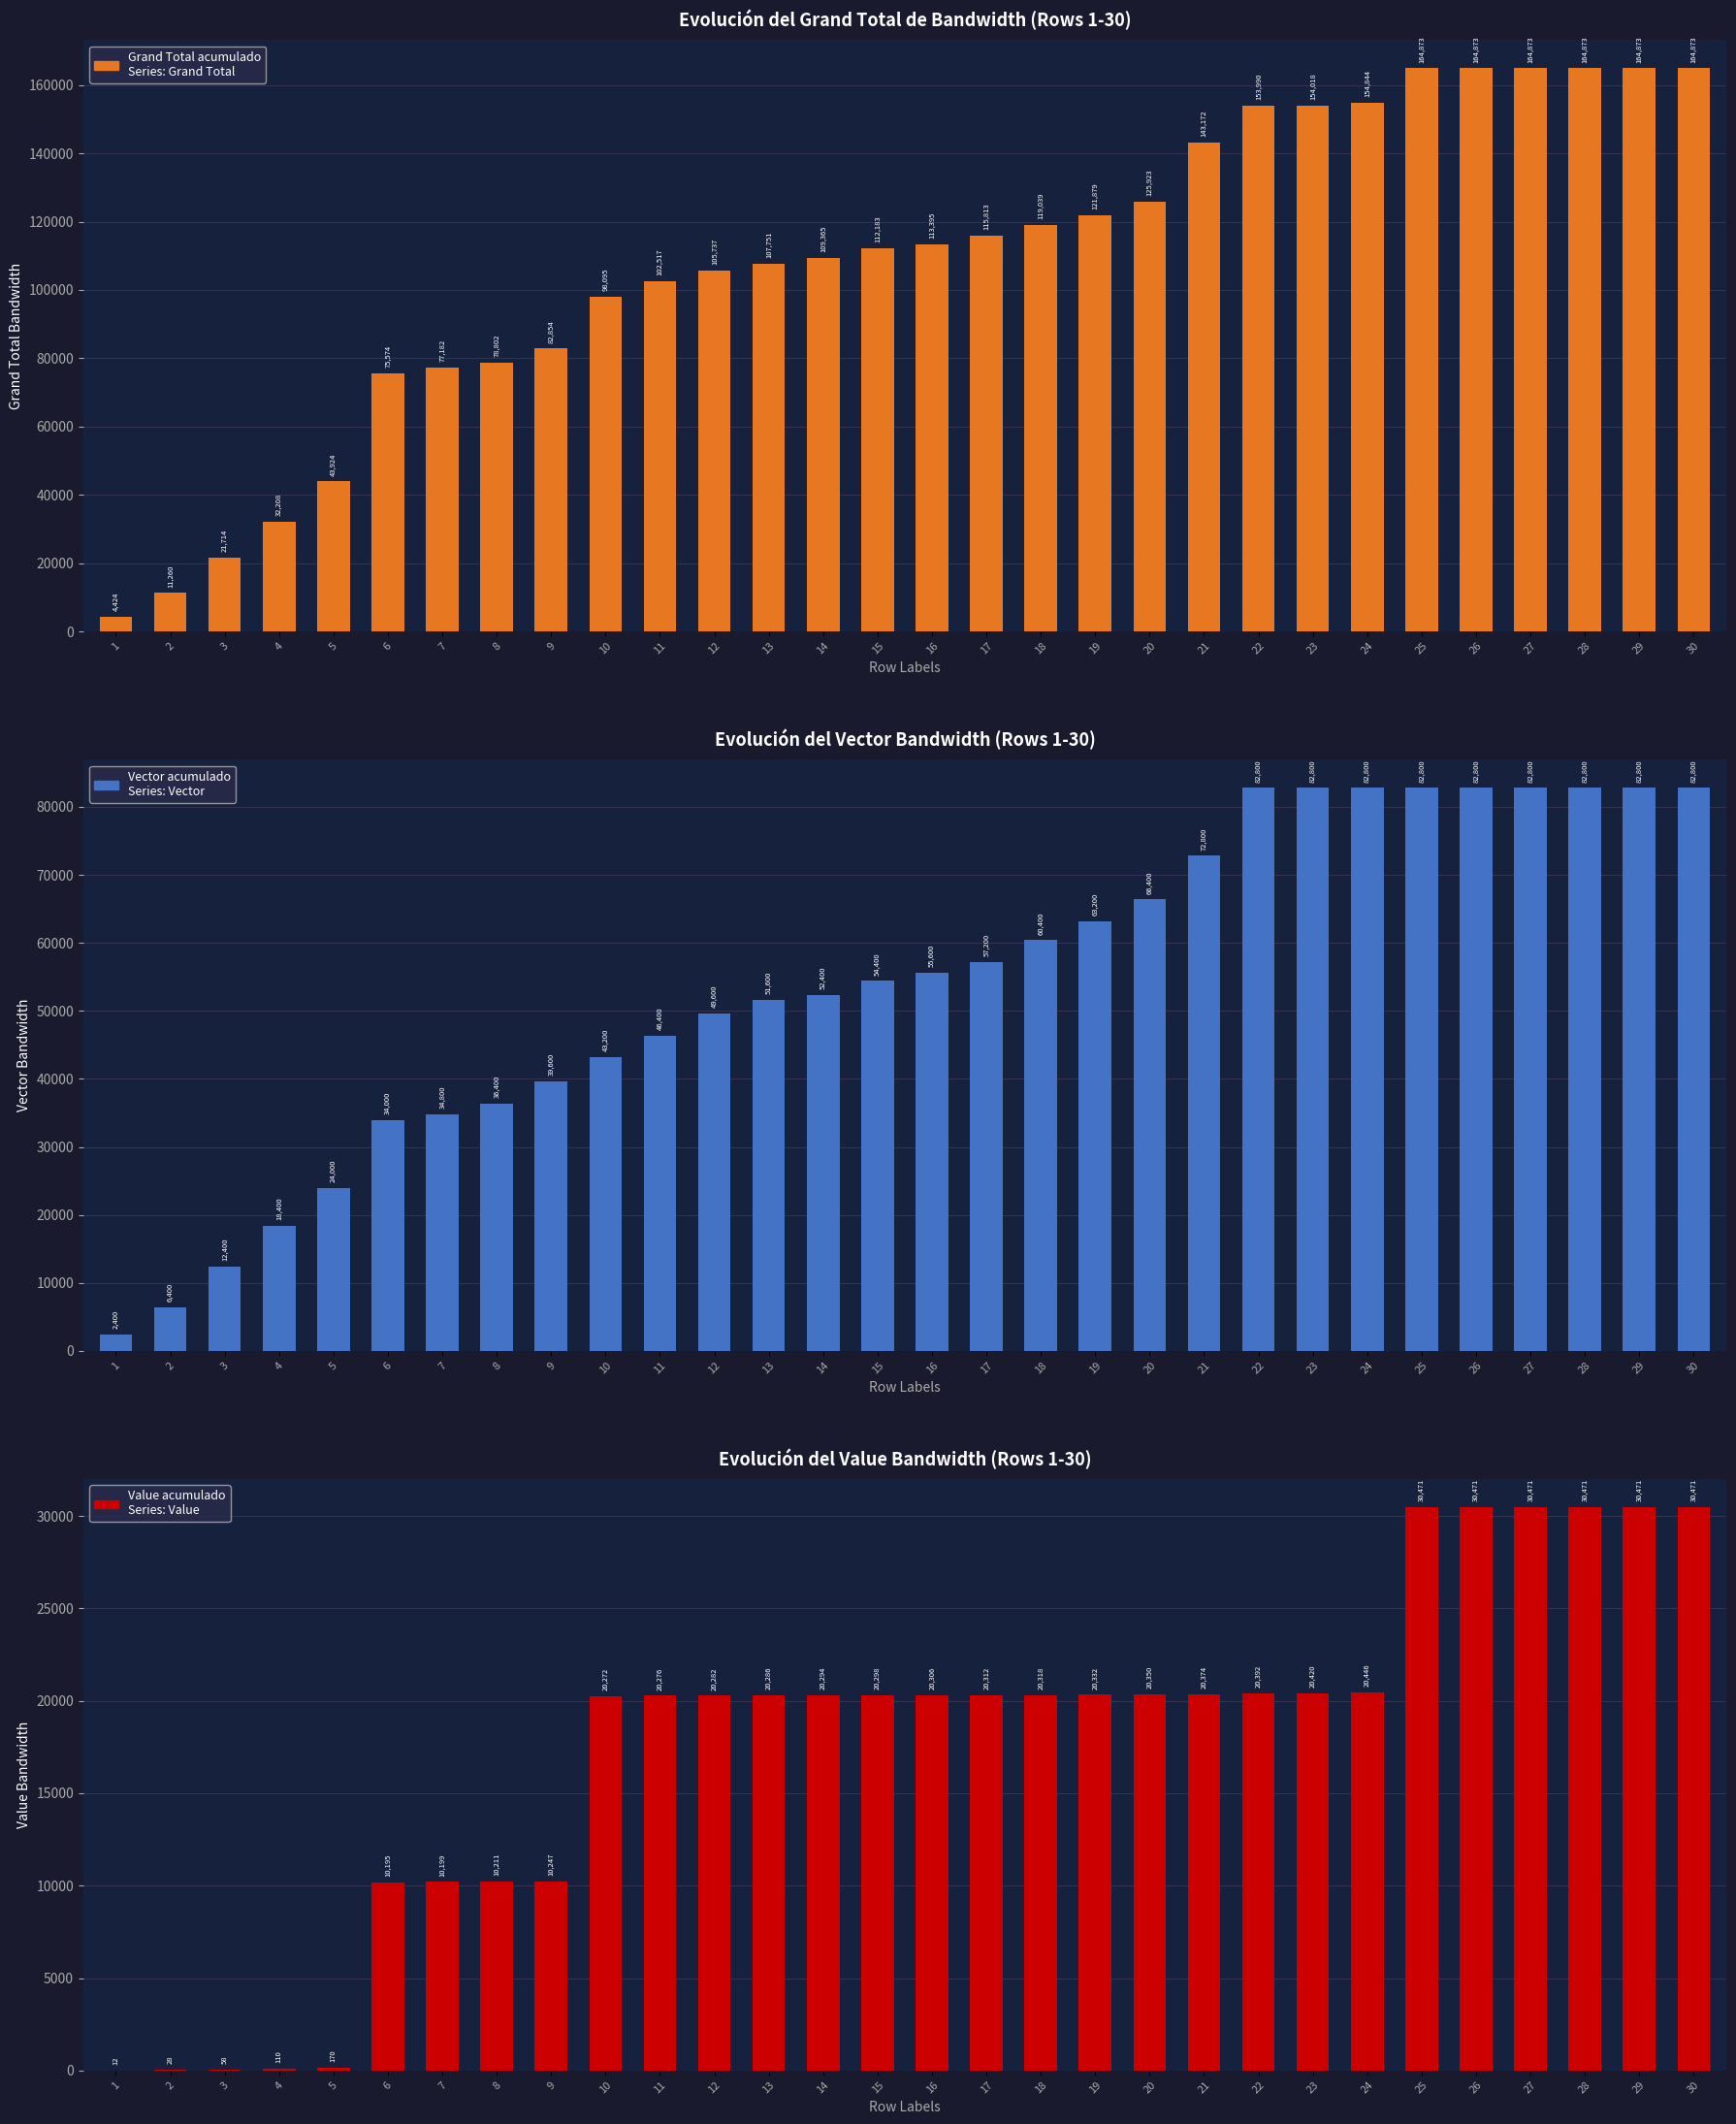

Rank the series by their maximum value, from highest to lowest.

Grand Total, Vector, Value